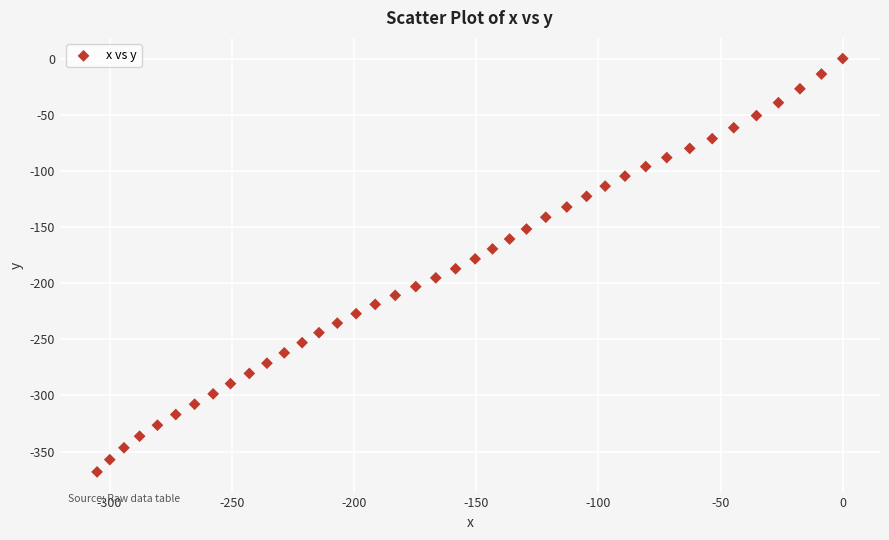

What is the range of X values (max minus min)?

305.1